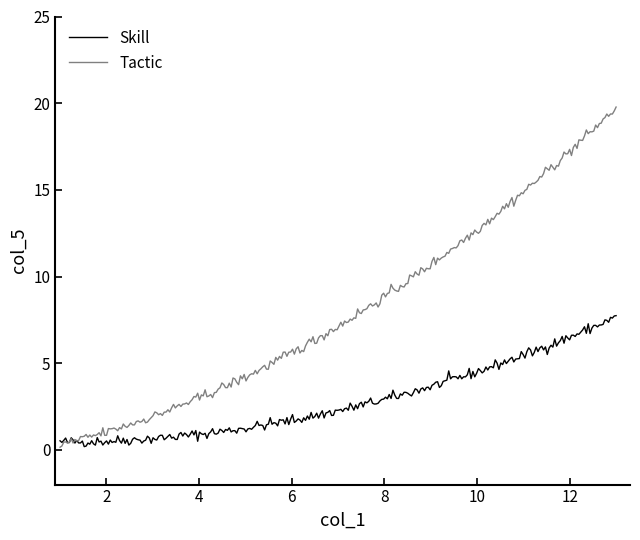

Which series has the widest spread of values?

Tactic